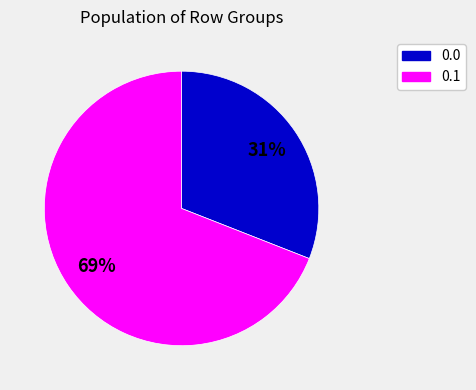

Does any single category account for the majority?

Yes